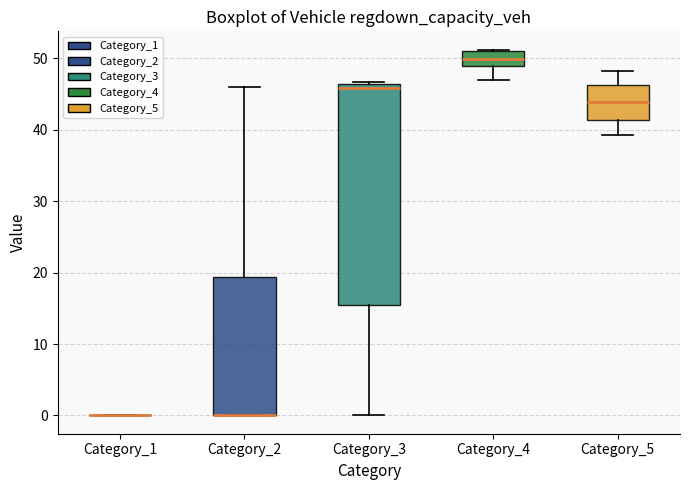

Reading left to right, read every box against the y-axis: the position of its median line, the range the box covers, and the ends of its whiskers. The values are not printed on the chart, so give them approximately, as read against the axis.

Category_1: box collapsed to a line at 0, whiskers 0 to 0
Category_2: median 0 (drawn on the box's lower edge), box 0 to 19, whiskers 0 to 46
Category_3: median 46 (just below the box's upper edge), box 15 to 46, whiskers 0 to 47
Category_4: median 50, box 49 to 51, whiskers 47 to 51
Category_5: median 44, box 41 to 46, whiskers 39 to 48